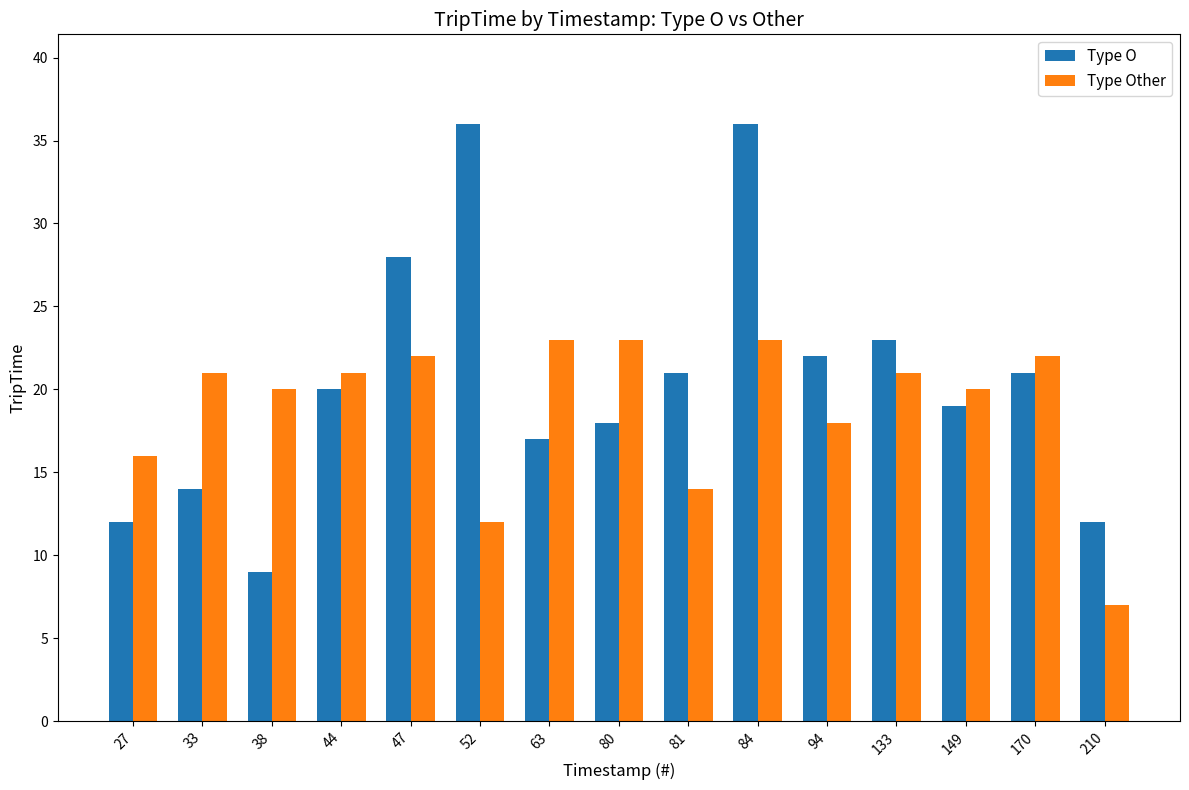

The Type Other series shows 22 at 47. True or false?

True